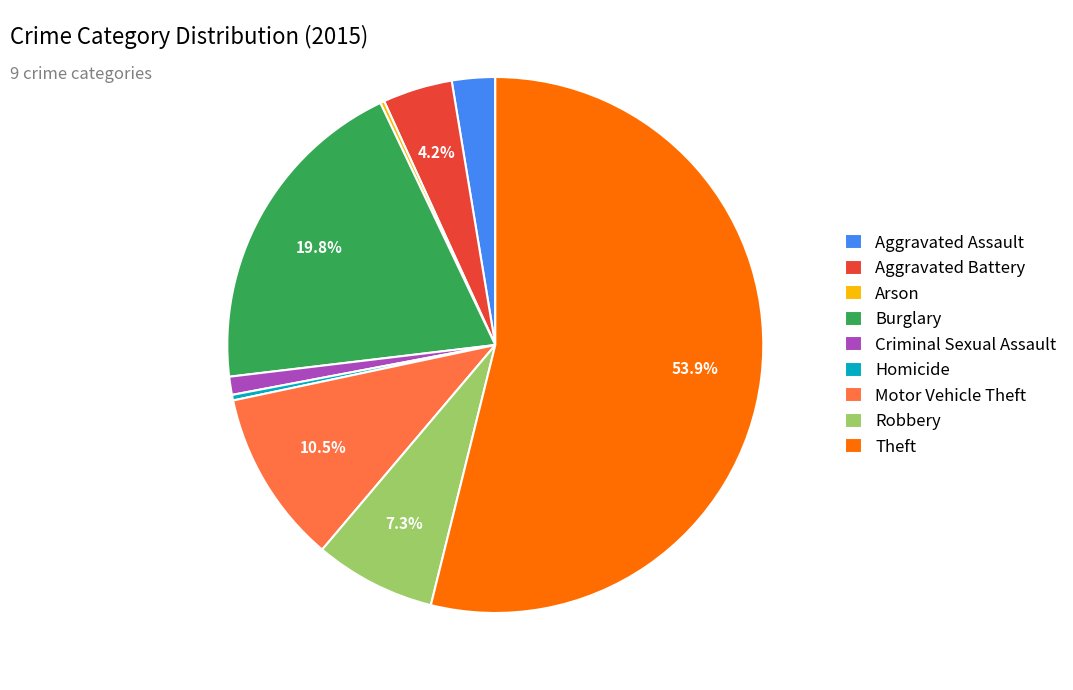

What is the largest slice in the pie chart?

Theft